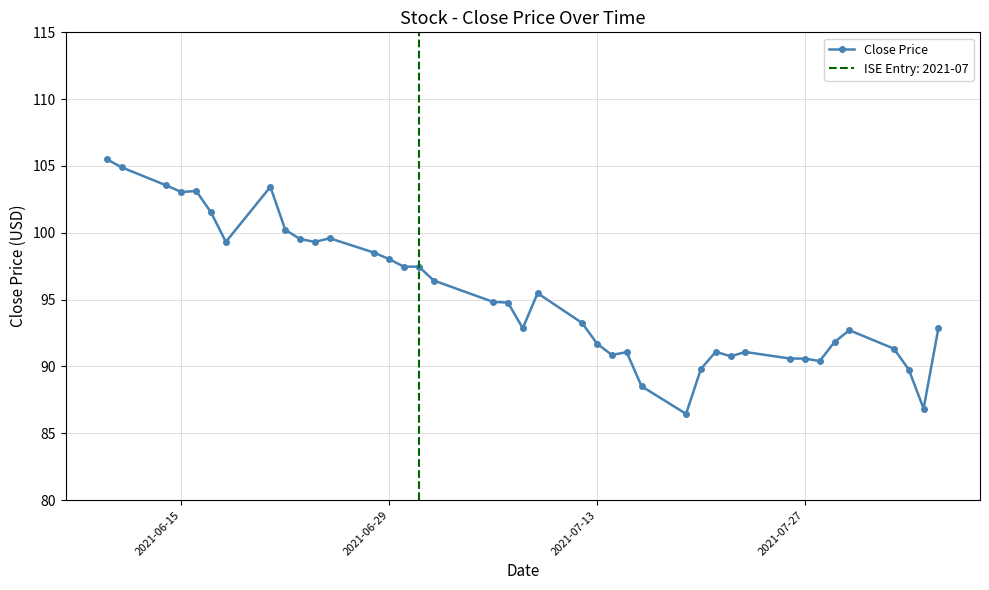

What is the maximum value for Close Price?

105.5